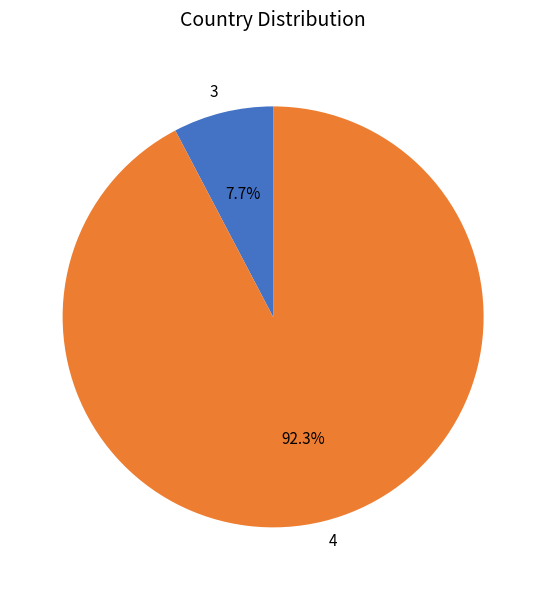

Which category accounts for the majority?

4